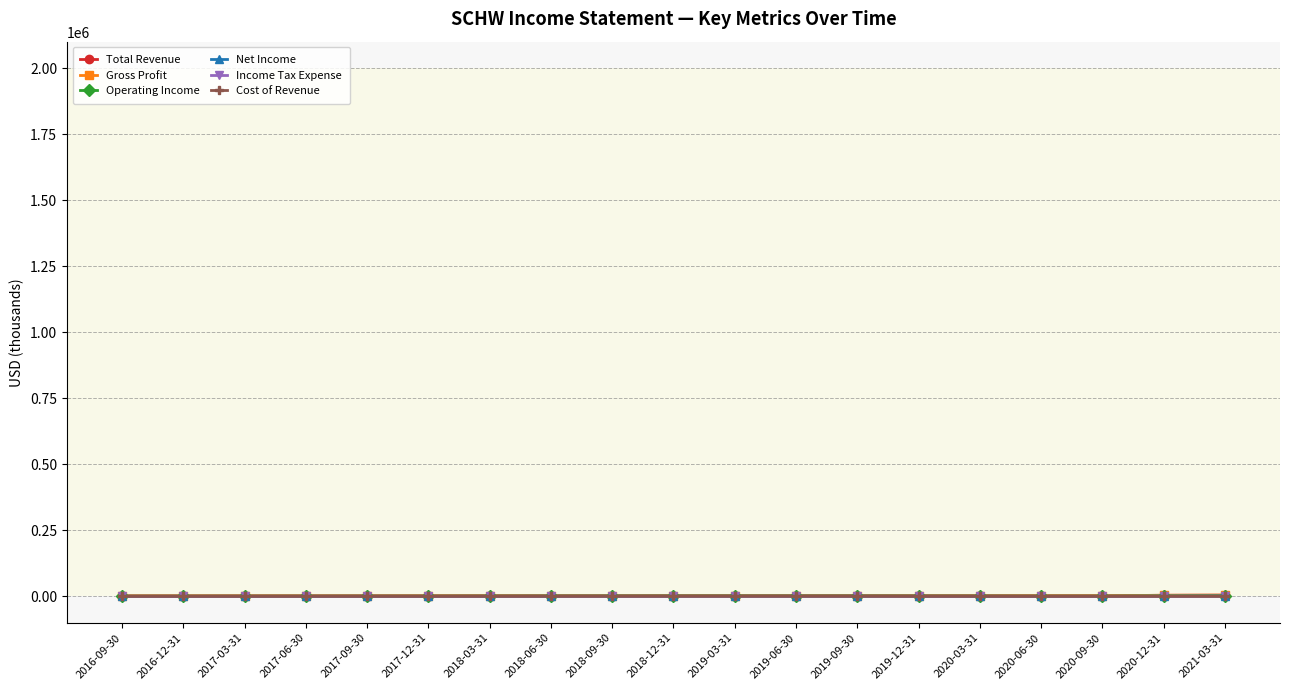

Which series has the largest range (max minus min)?

Total Revenue